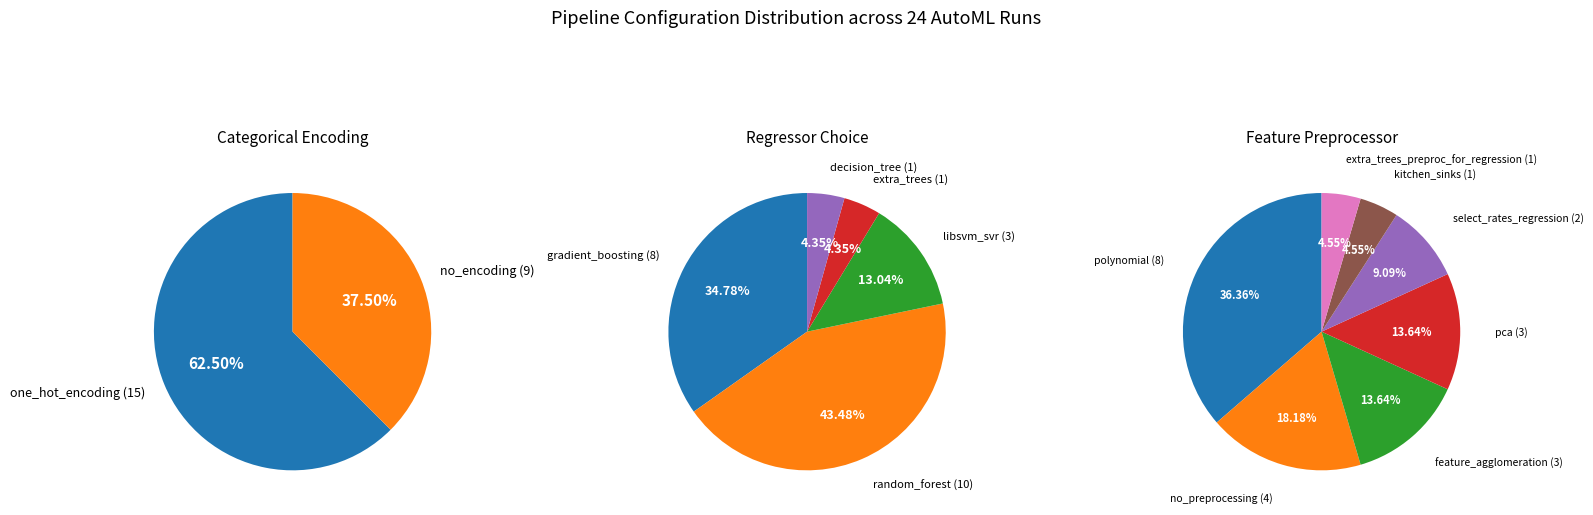

Is there any slice that represents more than half of the pie?

Yes